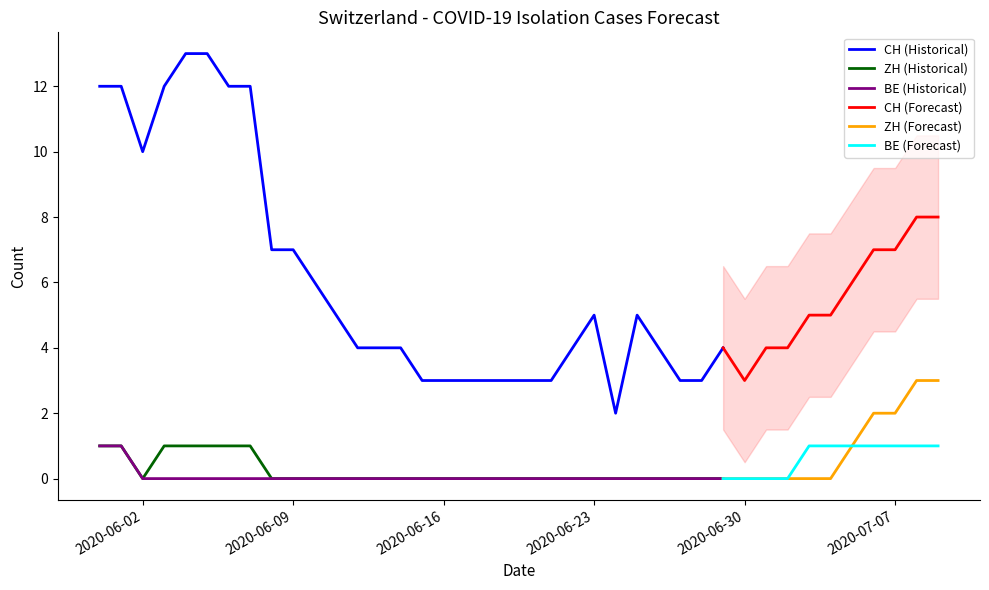

True or false: CH (Historical) and ZH (Historical) cross at least once.

False